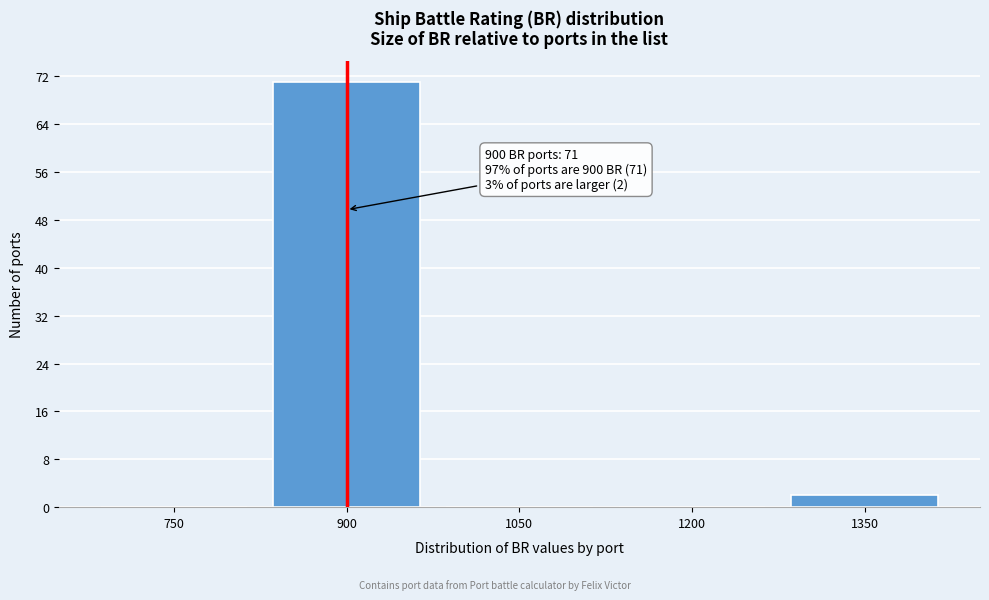

Reading left to right, list all the values displayed in this chart.

750=0	900=71	1050=0	1200=0	1350=2